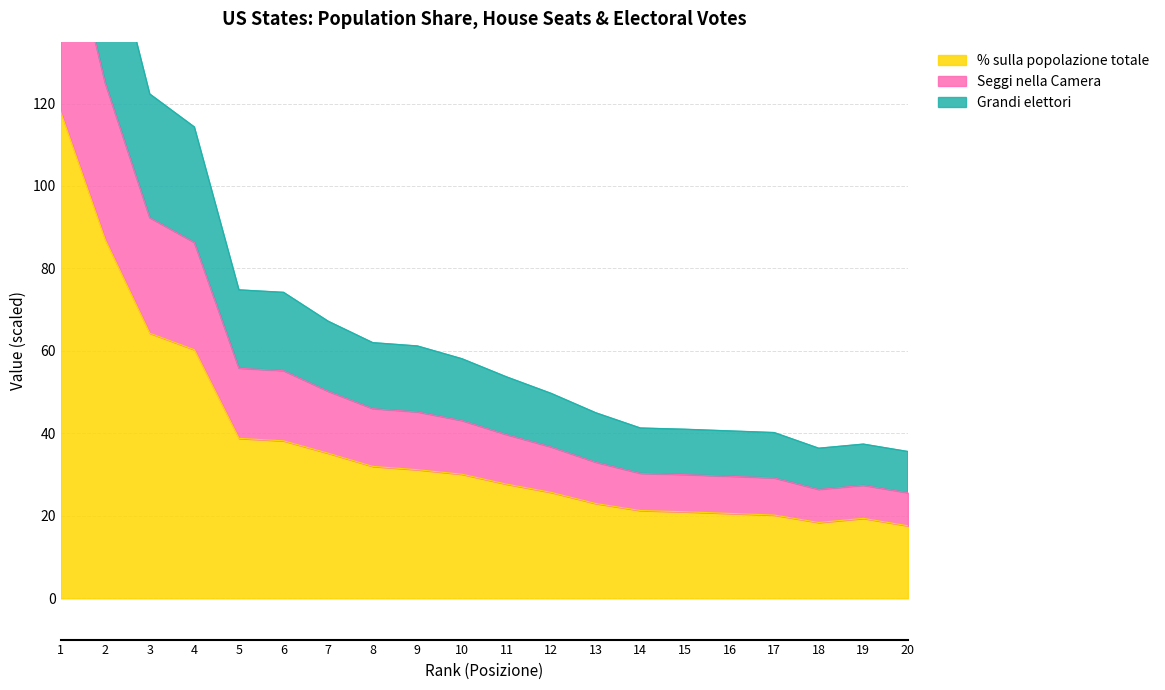

The value of % sulla popolazione totale at 5 is 65.2. True or false?

False